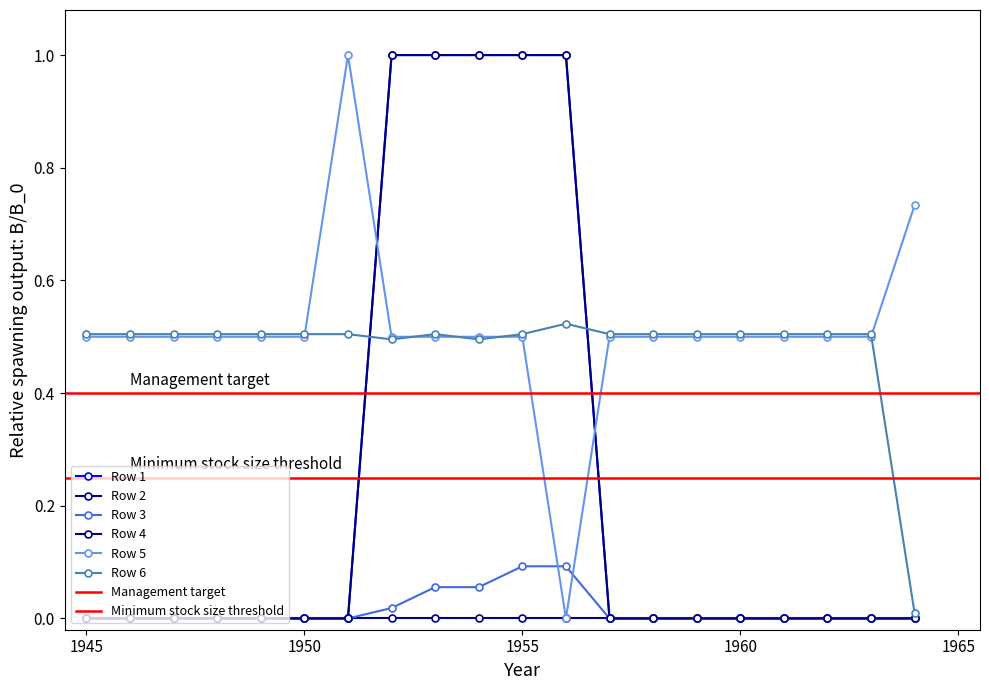

Is it true that Row 3 equals -0.0 at 1955?

False